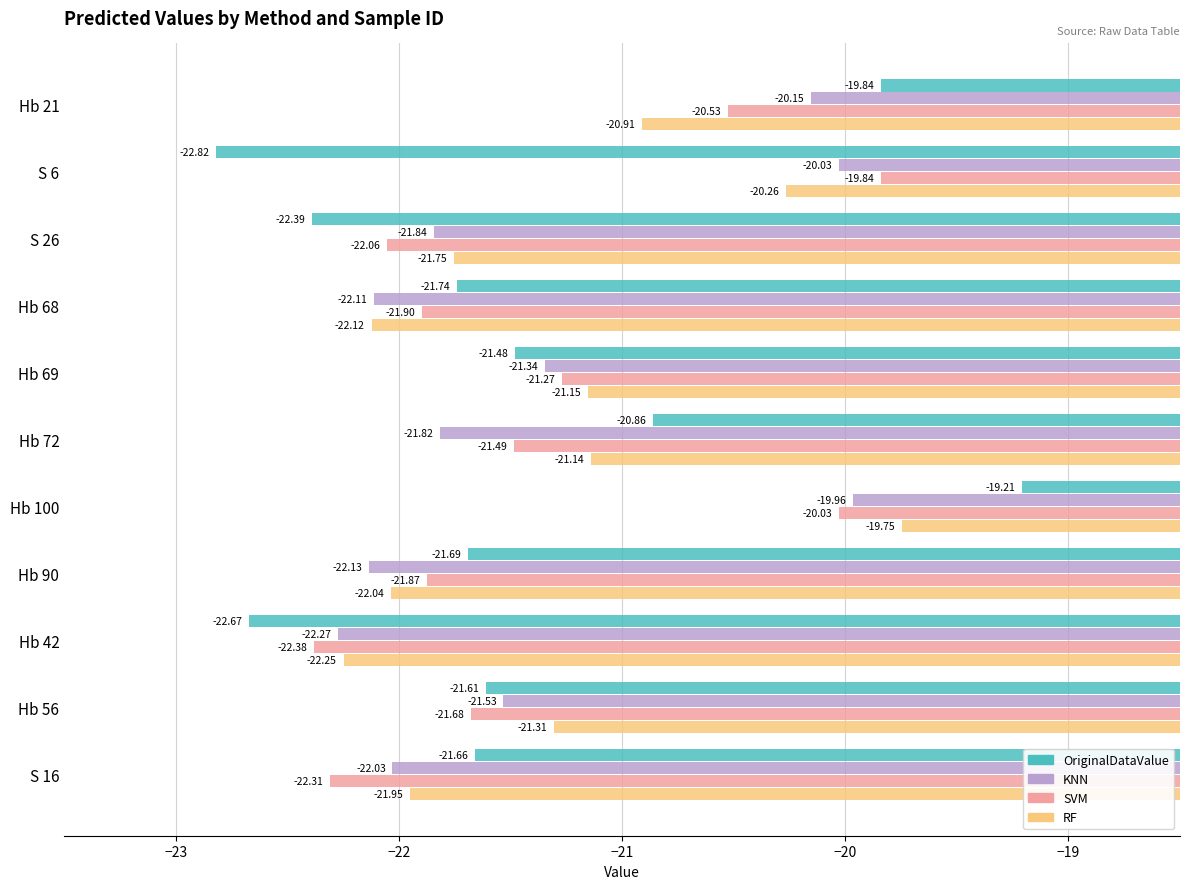

List the series in order of their peak value, lowest first.

KNN, SVM, RF, OriginalDataValue